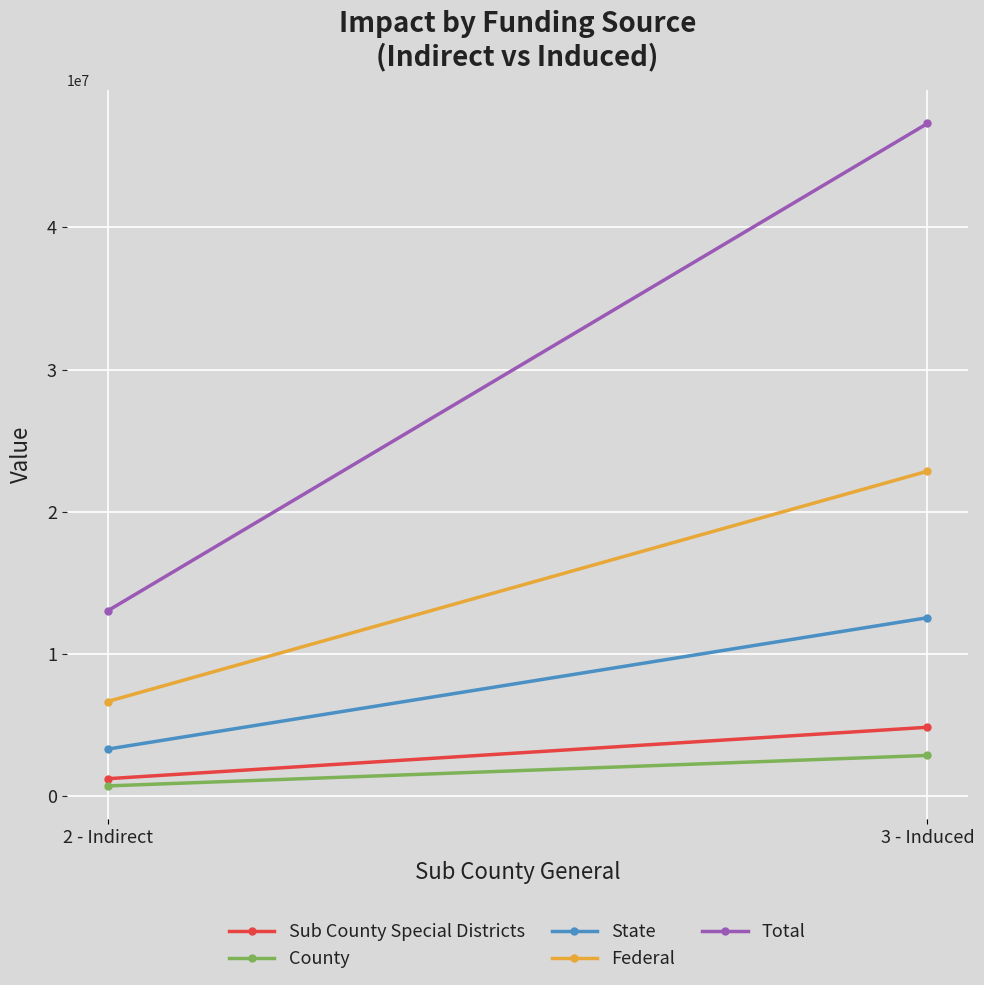

Reading right to left, what are all the values shown in this chart?

Sub County Special Districts: 3 - Induced=4862718.1	2 - Indirect=1246719.2
County: 3 - Induced=2882858.4	2 - Indirect=739117.9
State: 3 - Induced=12562563.2	2 - Indirect=3326605.6
Federal: 3 - Induced=22860023.8	2 - Indirect=6672794.0
Total: 3 - Induced=47302789.4	2 - Indirect=13044591.3